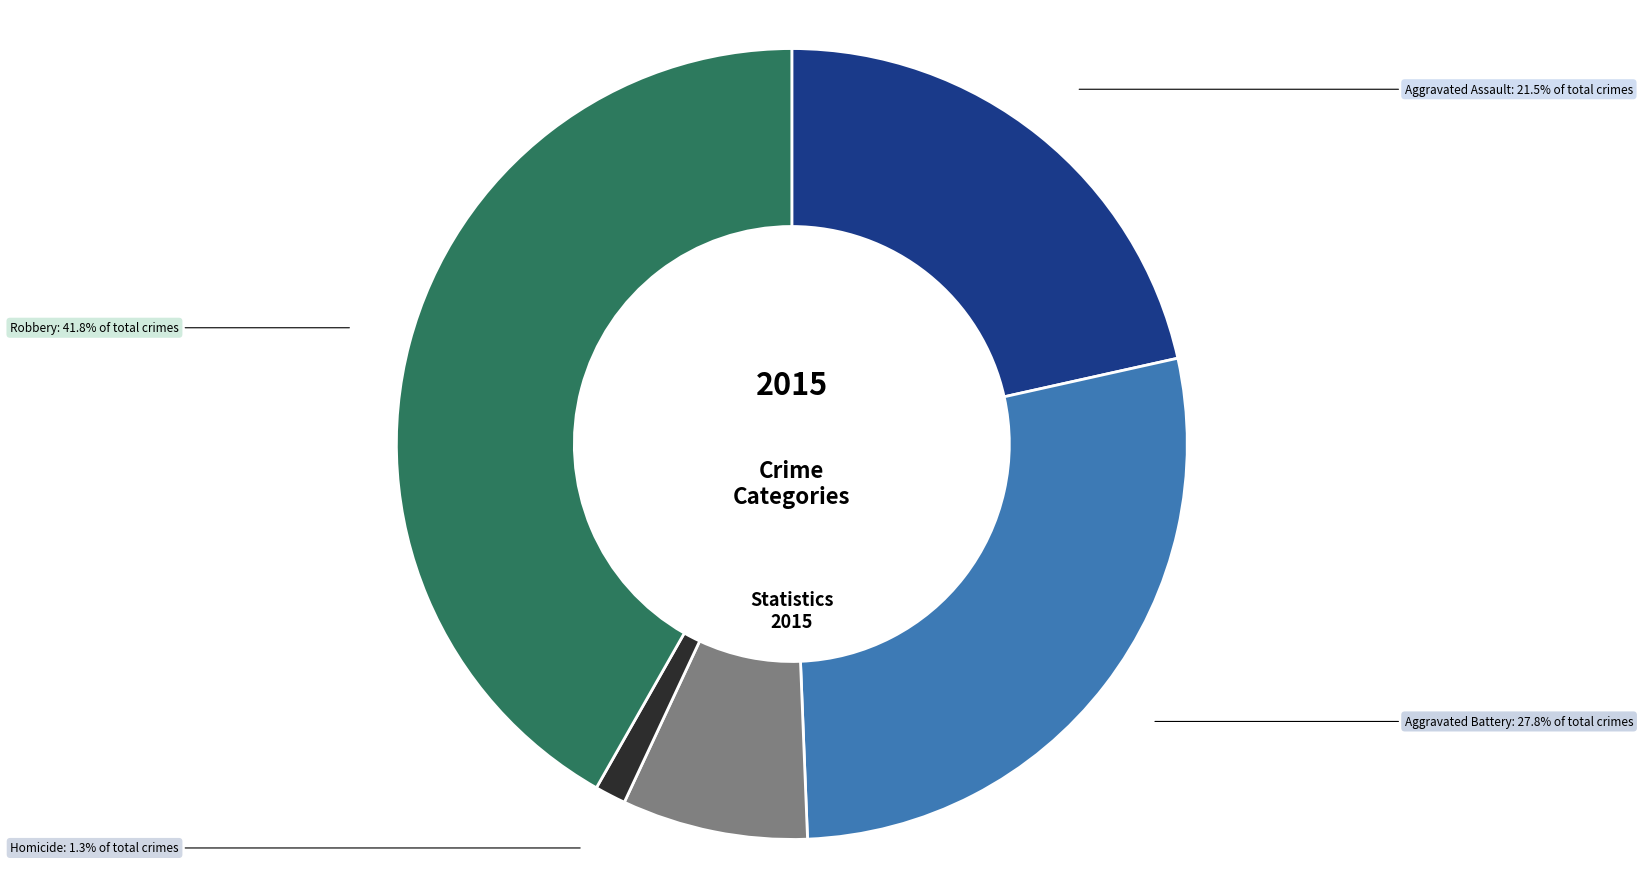

Which has a higher value, Homicide or Aggravated Battery?

Aggravated Battery